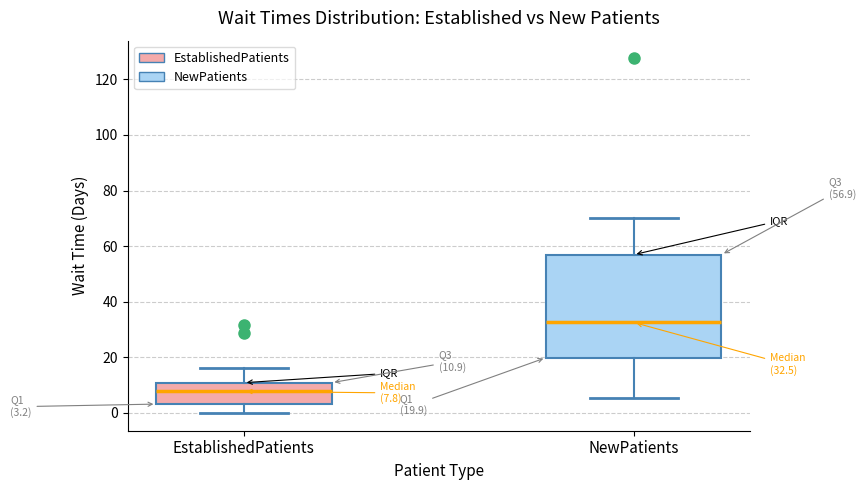

Which box's median line is the lowest?

EstablishedPatients